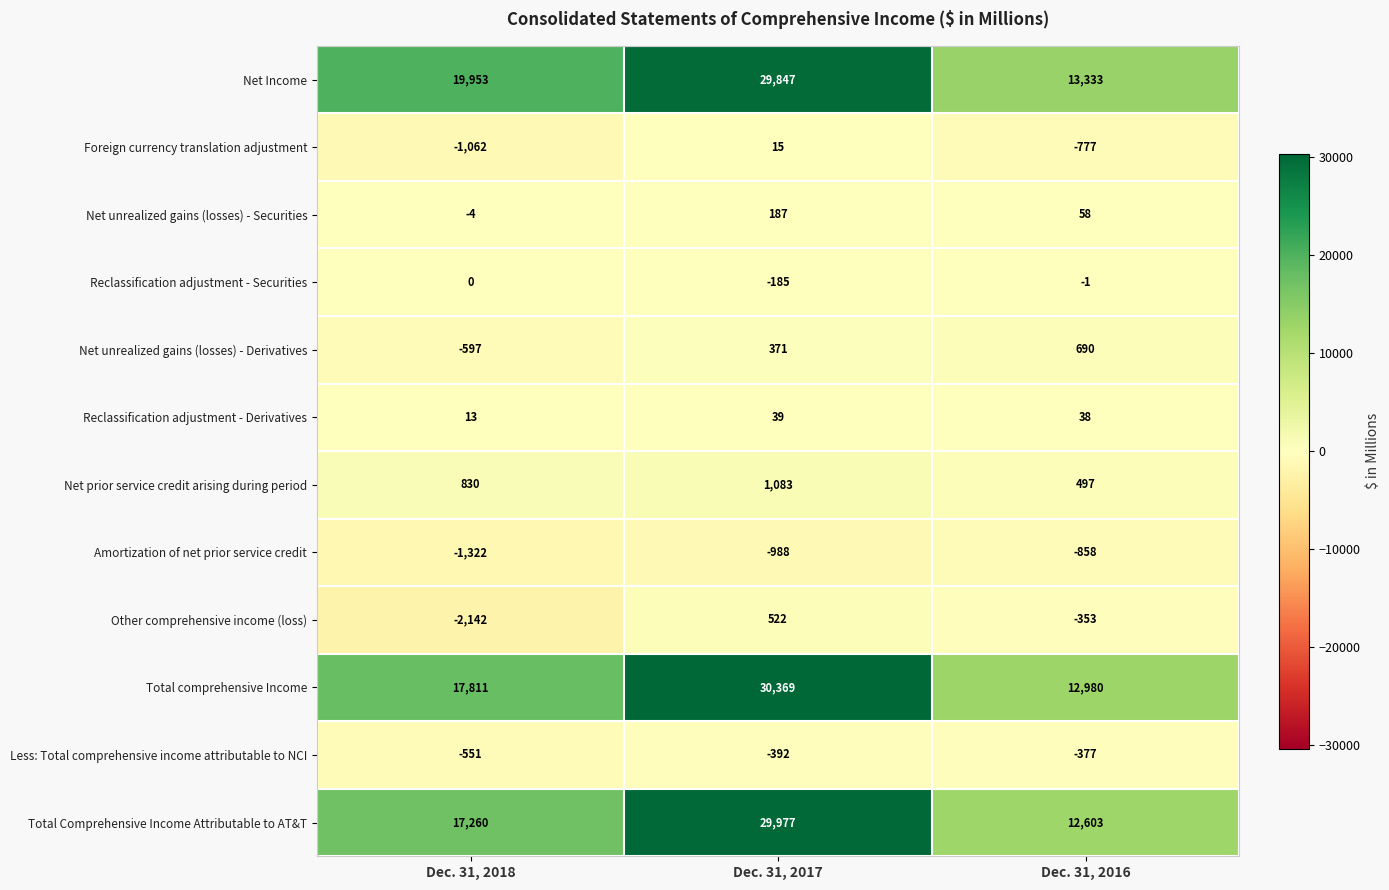

What is the difference between the maximum and second lowest values in the Amortization of net prior service credit series?

130